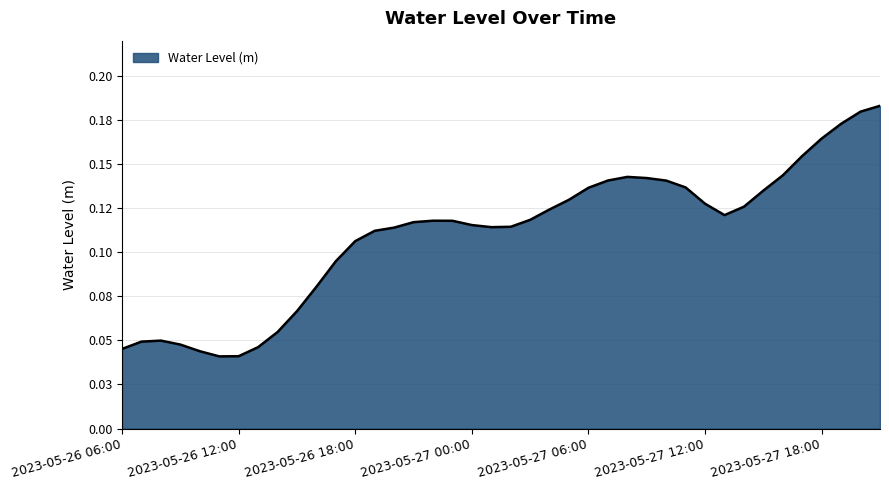

Rank the categories by value from lowest to highest.

2023-05-26 11:00, 2023-05-26 12:00, 2023-05-26 10:00, 2023-05-26 06:00, 2023-05-26 13:00, 2023-05-26 09:00, 2023-05-26 07:00, 2023-05-26 08:00, 2023-05-26 14:00, 2023-05-26 15:00, 2023-05-26 16:00, 2023-05-26 17:00, 2023-05-26 18:00, 2023-05-26 19:00, 2023-05-26 20:00, 2023-05-27 01:00, 2023-05-27 02:00, 2023-05-27 00:00, 2023-05-26 21:00, 2023-05-26 23:00, 2023-05-26 22:00, 2023-05-27 03:00, 2023-05-27 13:00, 2023-05-27 04:00, 2023-05-27 14:00, 2023-05-27 12:00, 2023-05-27 05:00, 2023-05-27 15:00, 2023-05-27 06:00, 2023-05-27 11:00, 2023-05-27 10:00, 2023-05-27 07:00, 2023-05-27 09:00, 2023-05-27 08:00, 2023-05-27 16:00, 2023-05-27 17:00, 2023-05-27 18:00, 2023-05-27 19:00, 2023-05-27 20:00, 2023-05-27 21:00